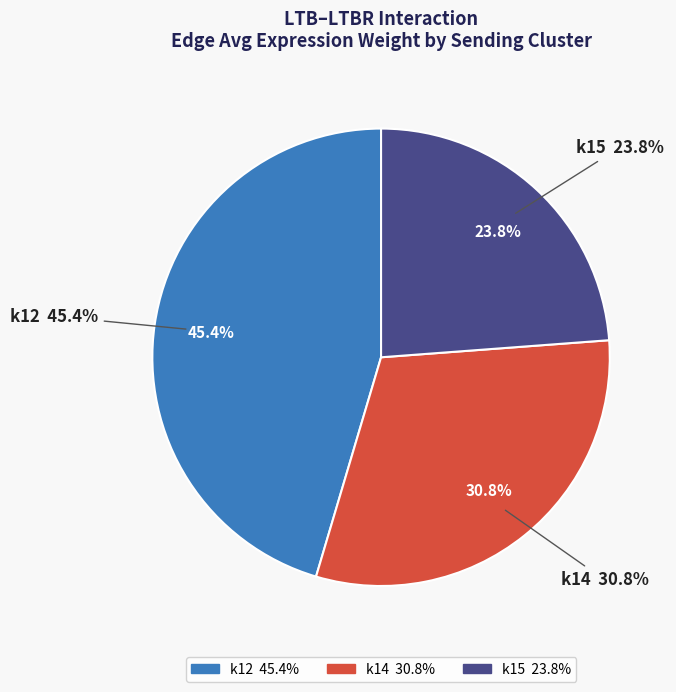

Does any single category account for the majority?

No